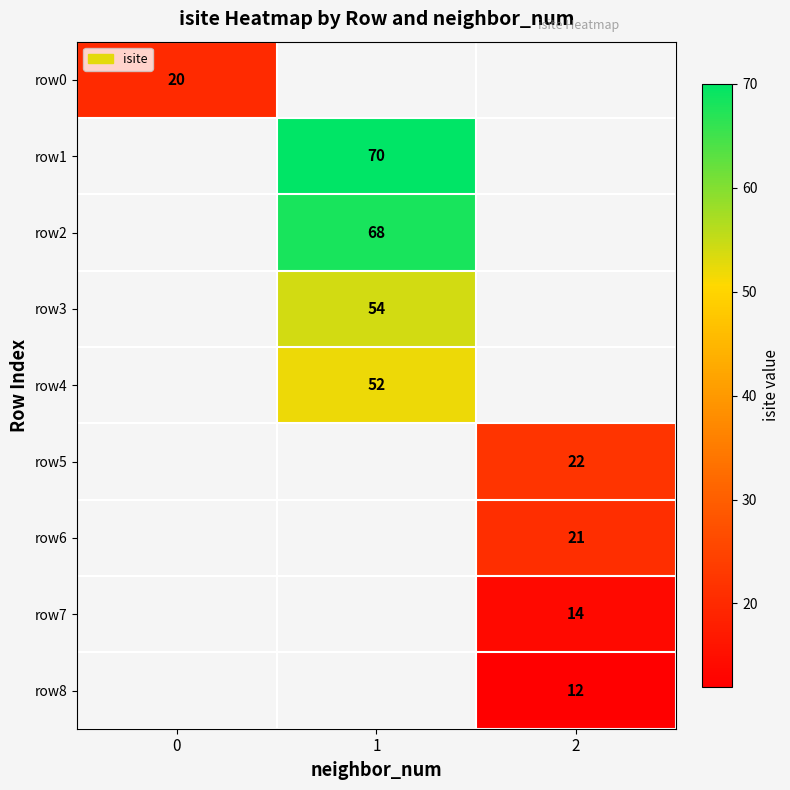

True or false: row8 has a value of 22 at 2.

False